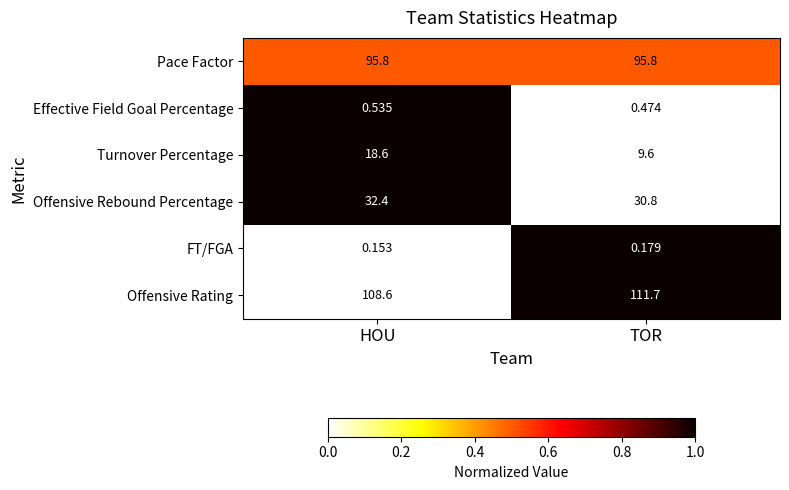

List the series in order of their peak value, highest first.

Offensive Rating, Pace Factor, Offensive Rebound Percentage, Turnover Percentage, Effective Field Goal Percentage, FT/FGA